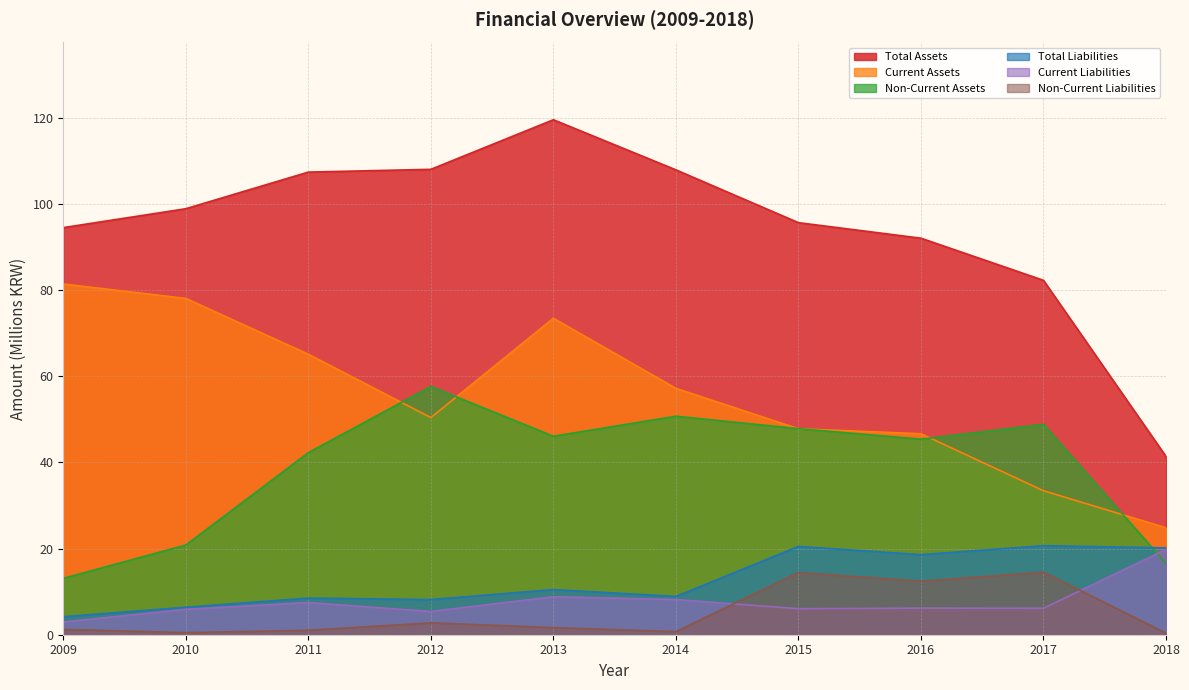

True or false: Non-Current Liabilities and Non-Current Assets intersect in this chart.

False